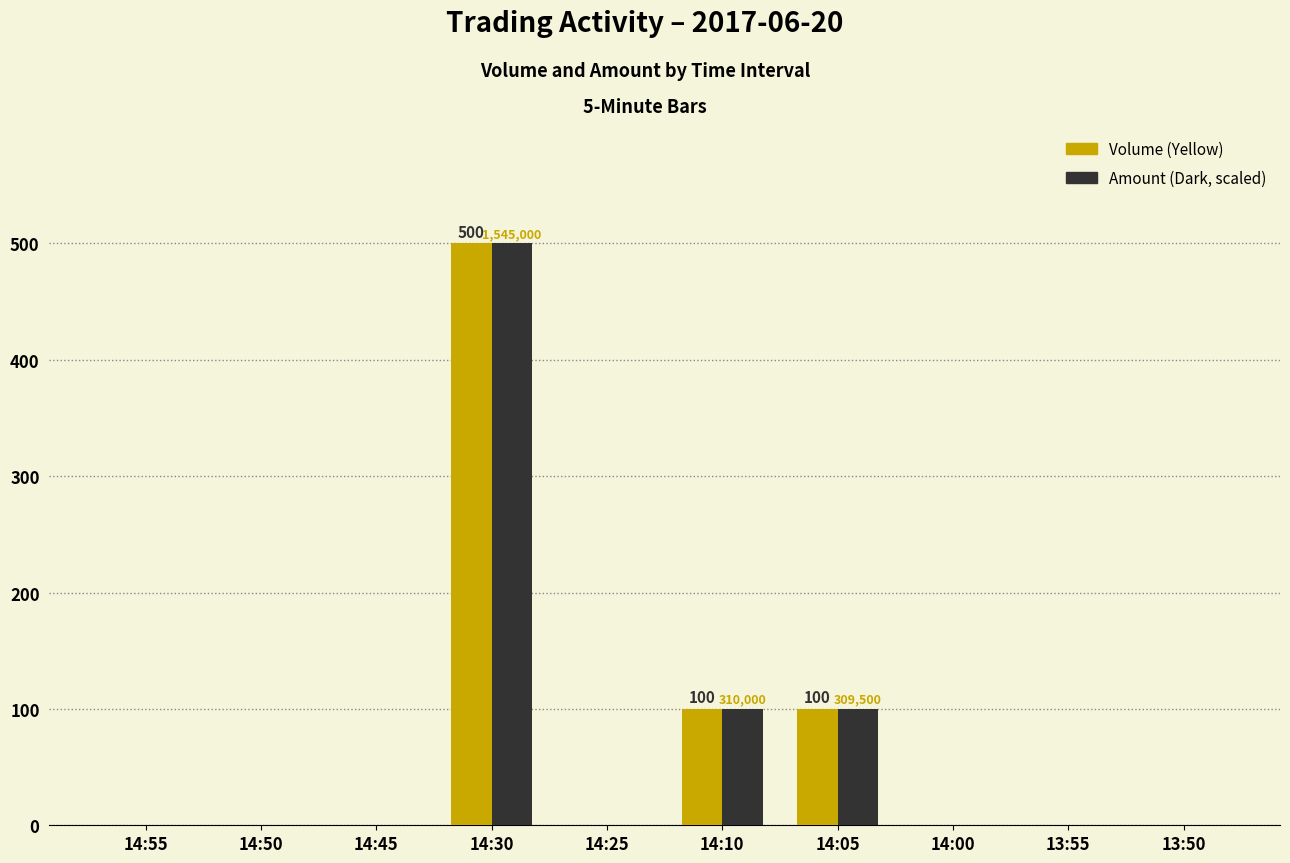

At which category is the sum across all series the highest?

14:30